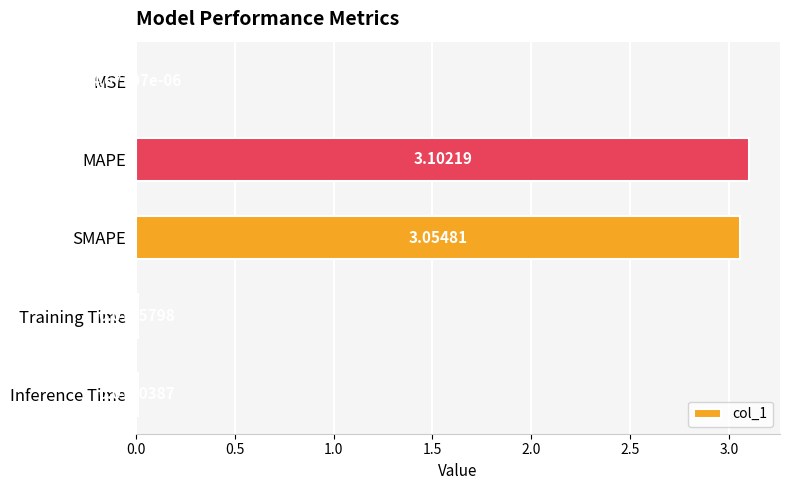

Which label corresponds to the largest value in the chart?

MAPE